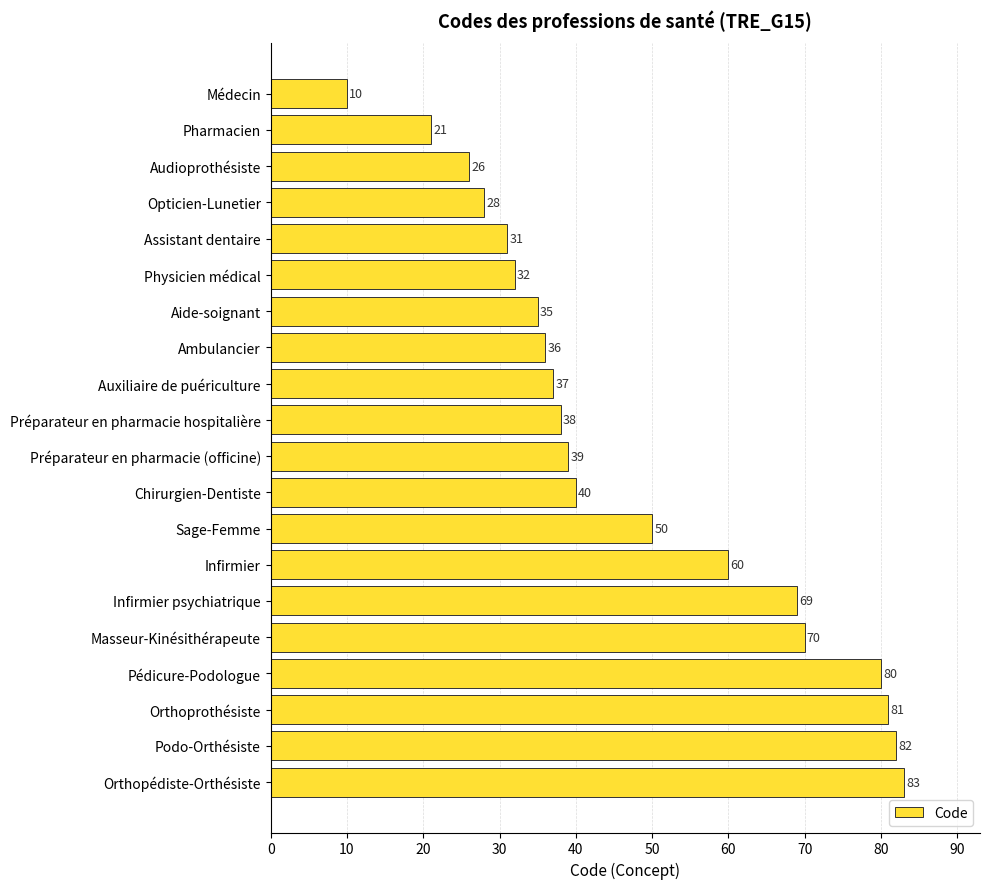

What position from the top is Physicien médical?

6